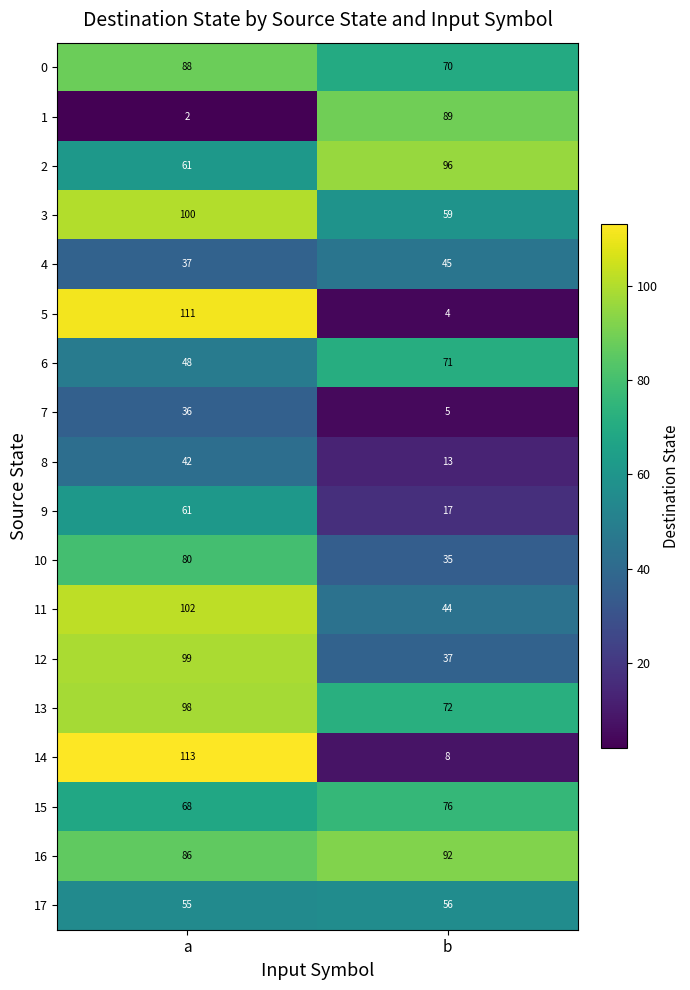

What is the greatest value displayed?

113